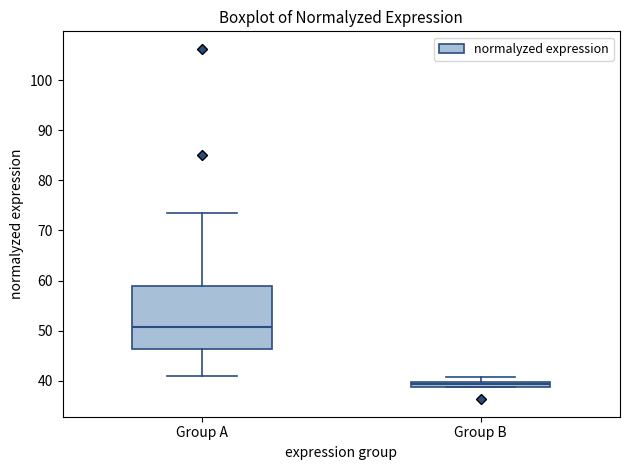

Where does the upper whisker of the box for Group A end on the y-axis? The values are not printed on the chart, so give them approximately, as read against the axis.

74